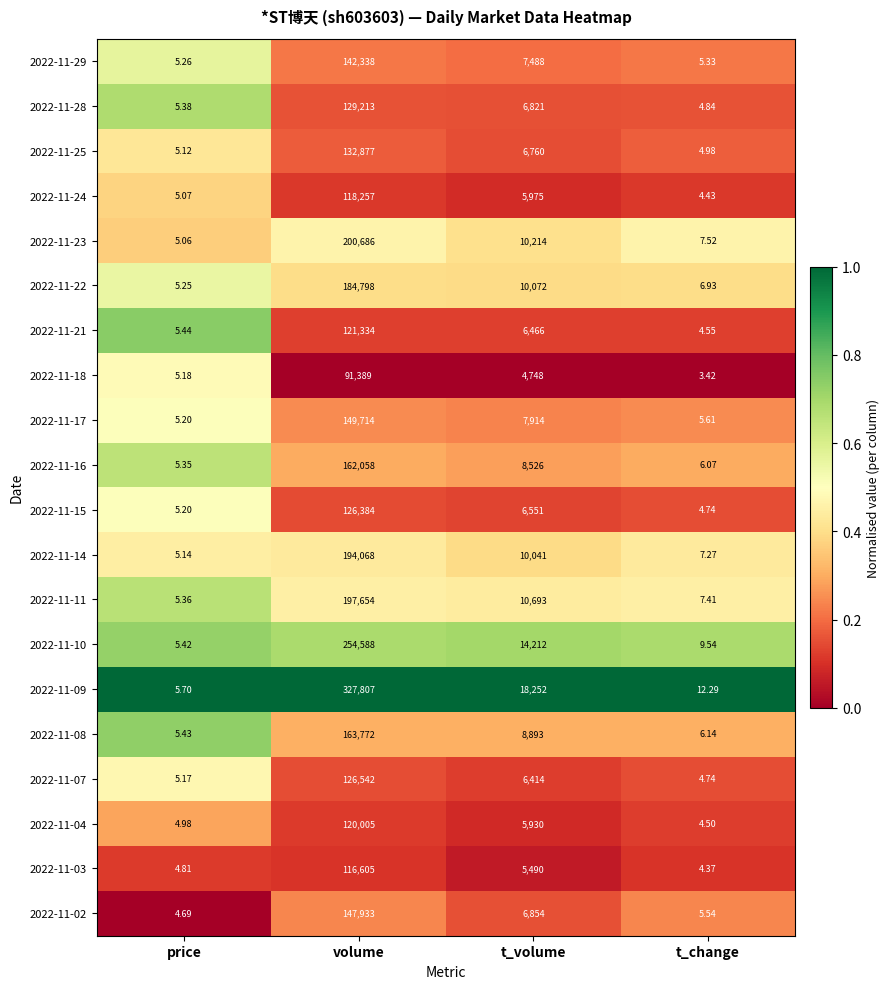

List the series in order of their peak value, highest first.

2022-11-09, 2022-11-10, 2022-11-23, 2022-11-11, 2022-11-14, 2022-11-22, 2022-11-08, 2022-11-16, 2022-11-17, 2022-11-02, 2022-11-29, 2022-11-25, 2022-11-28, 2022-11-07, 2022-11-15, 2022-11-21, 2022-11-04, 2022-11-24, 2022-11-03, 2022-11-18